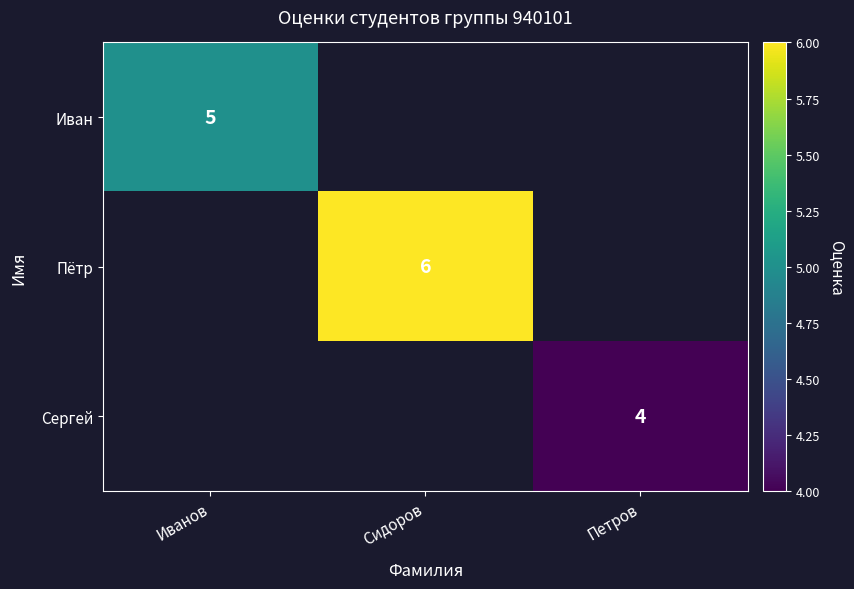

Which label corresponds to the largest value in the chart?

Сидоров